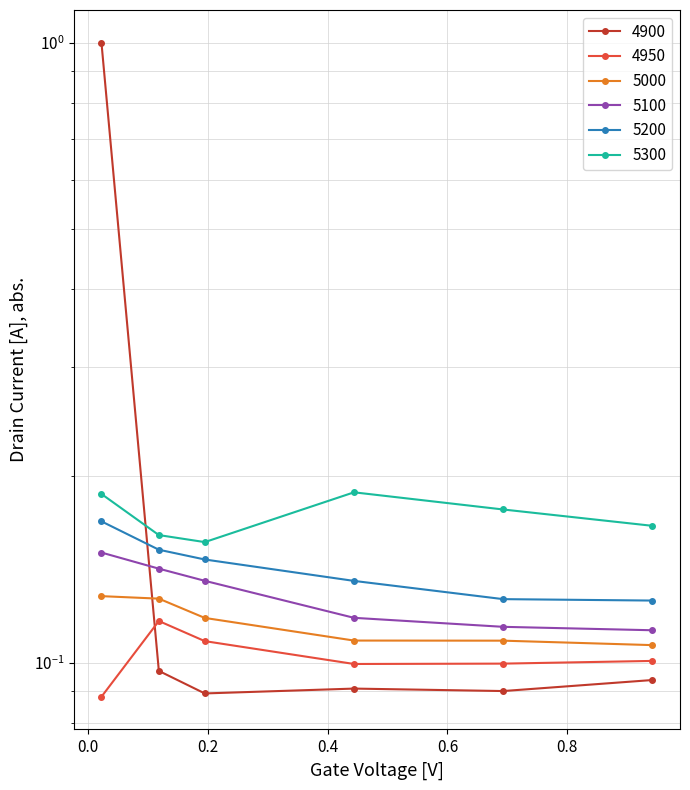

At how many categories does at least one series exceed 0?

6